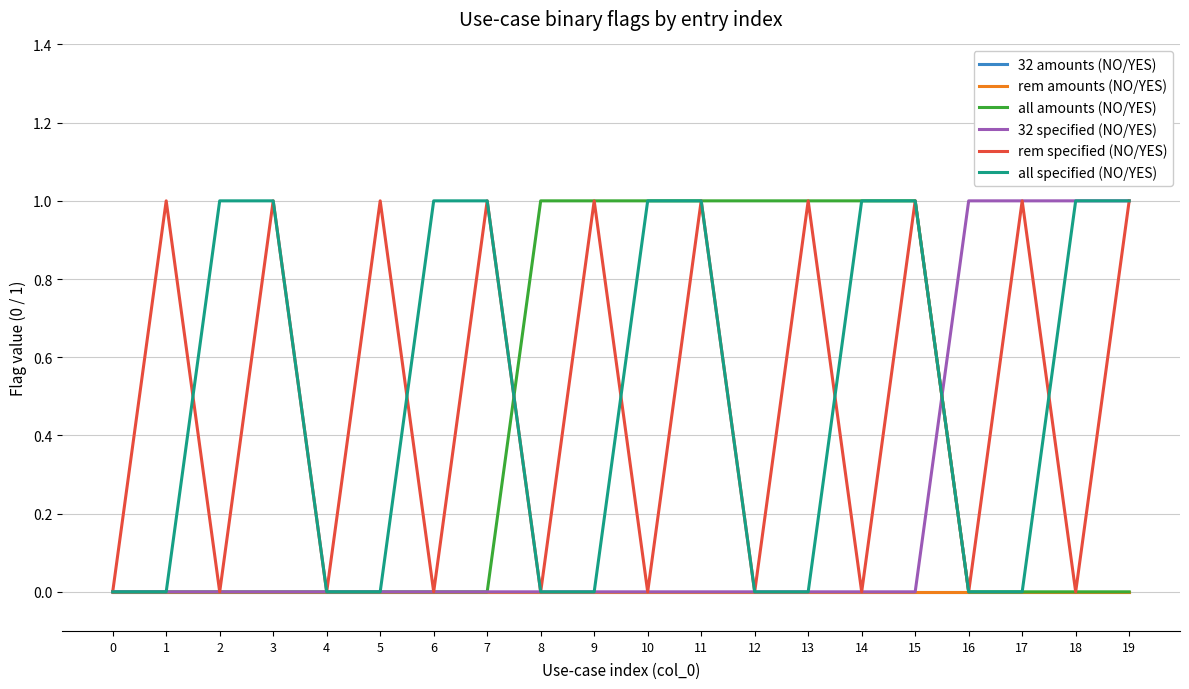

Is this an area chart (filled region under the line)?

No